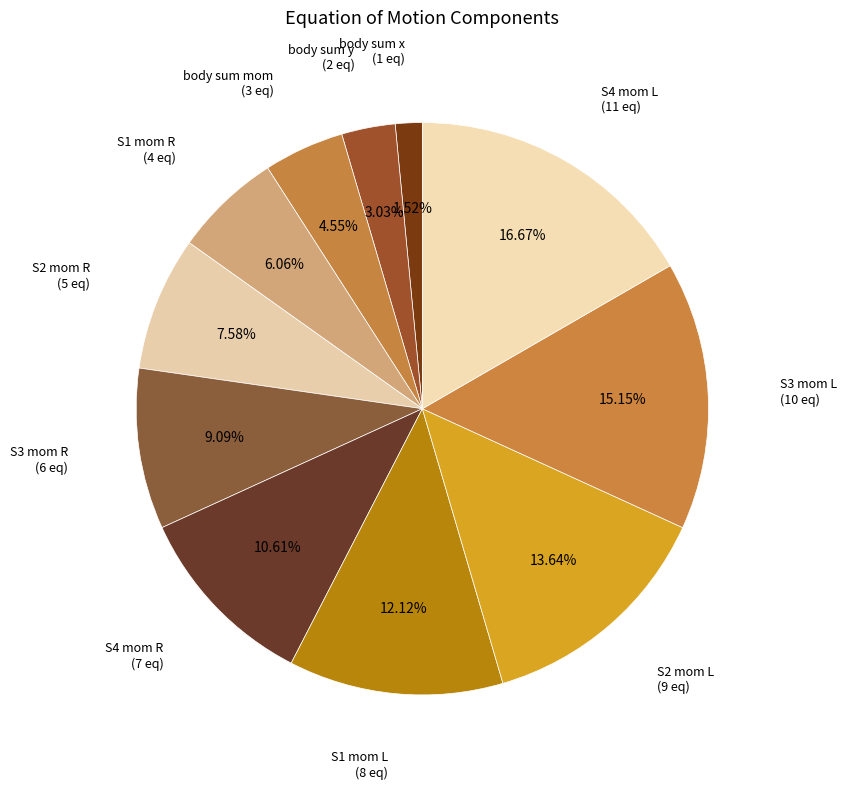

Which slice is the largest?

S4 mom L